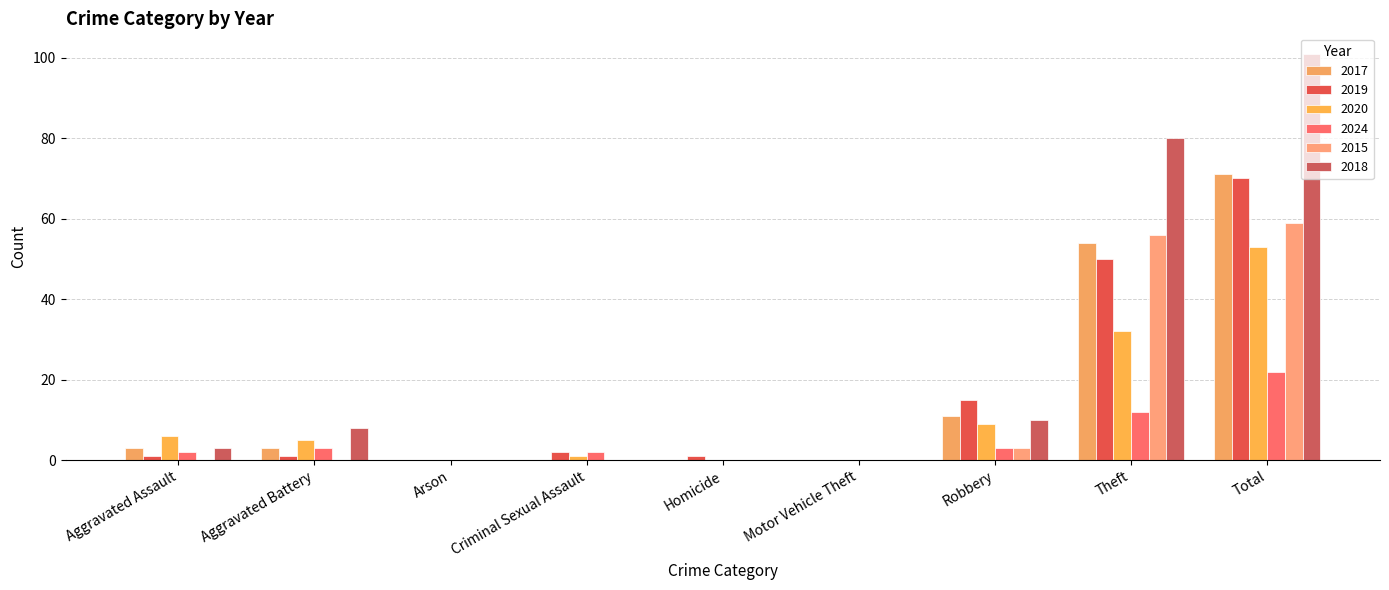

Are the bars grouped side by side (vs. stacked)?

Yes